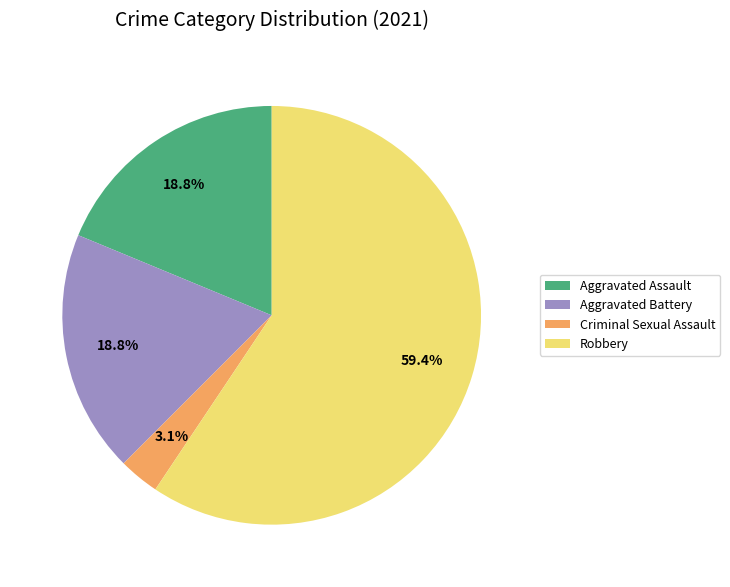

Which category has the biggest portion of the pie?

Robbery